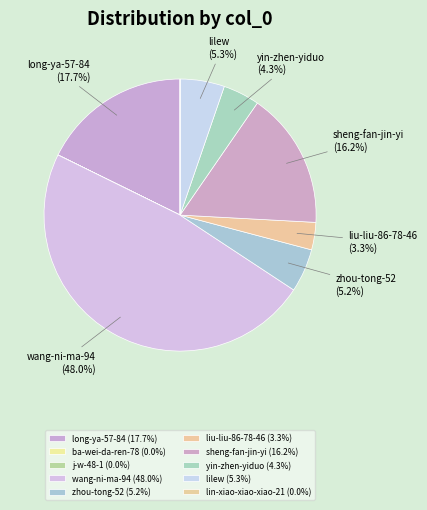

True or false: j-w-48-1 accounts for 0% of the total.

True